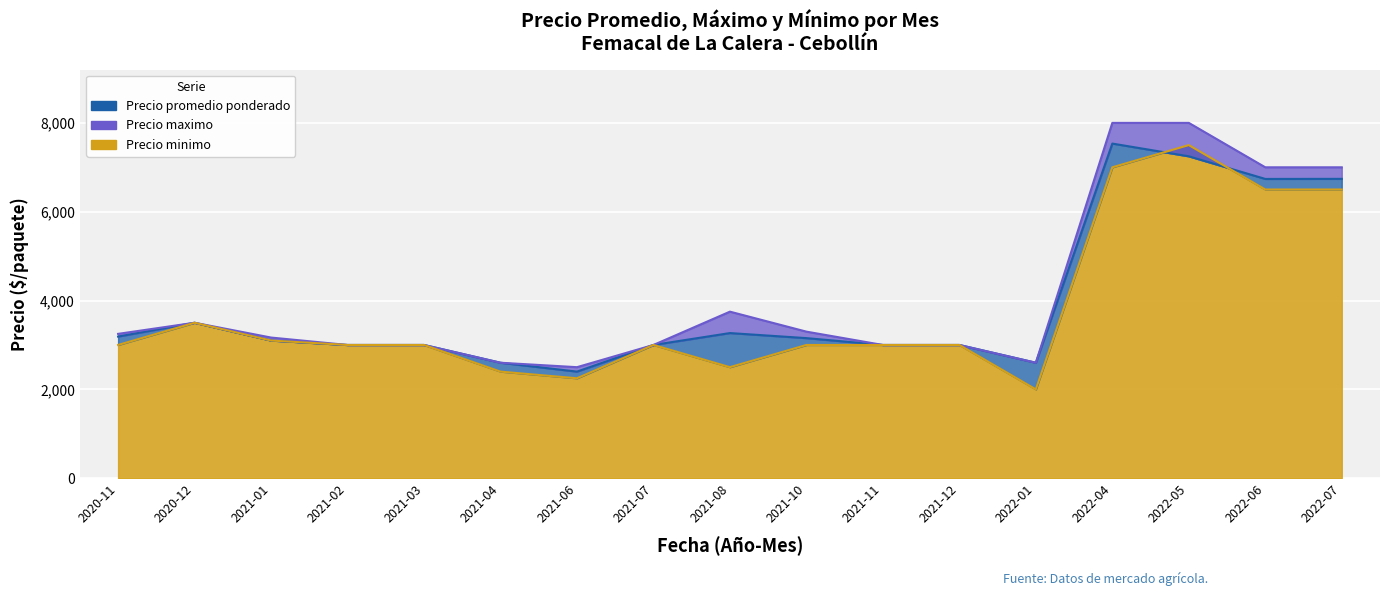

Reading left to right, what are all the values shown in this chart?

Precio promedio ponderado: 2020-11=3189	2020-12=3500	2021-01=3100	2021-02=3000	2021-03=3000	2021-04=2600	2021-06=2400	2021-07=3000	2021-08=3268	2021-10=3154	2021-11=3000	2021-12=3000	2022-01=2600	2022-04=7534	2022-05=7247	2022-06=6738	2022-07=6740
Precio maximo: 2020-11=3250	2020-12=3500	2021-01=3167	2021-02=3000	2021-03=3000	2021-04=2600	2021-06=2500	2021-07=3000	2021-08=3750	2021-10=3300	2021-11=3000	2021-12=3000	2022-01=2600	2022-04=8000	2022-05=8000	2022-06=7000	2022-07=7000
Precio minimo: 2020-11=3000	2020-12=3500	2021-01=3100	2021-02=3000	2021-03=3000	2021-04=2400	2021-06=2250	2021-07=3000	2021-08=2500	2021-10=3000	2021-11=3000	2021-12=3000	2022-01=2000	2022-04=7000	2022-05=7500	2022-06=6500	2022-07=6500